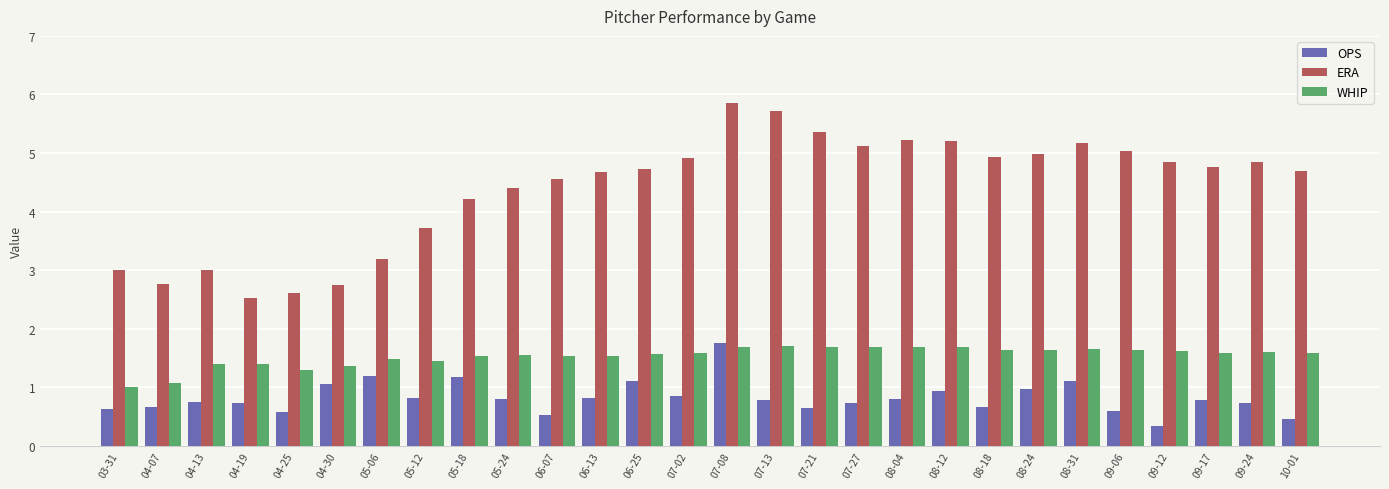

Is it true that ERA equals 4.7 at 06-25?

True